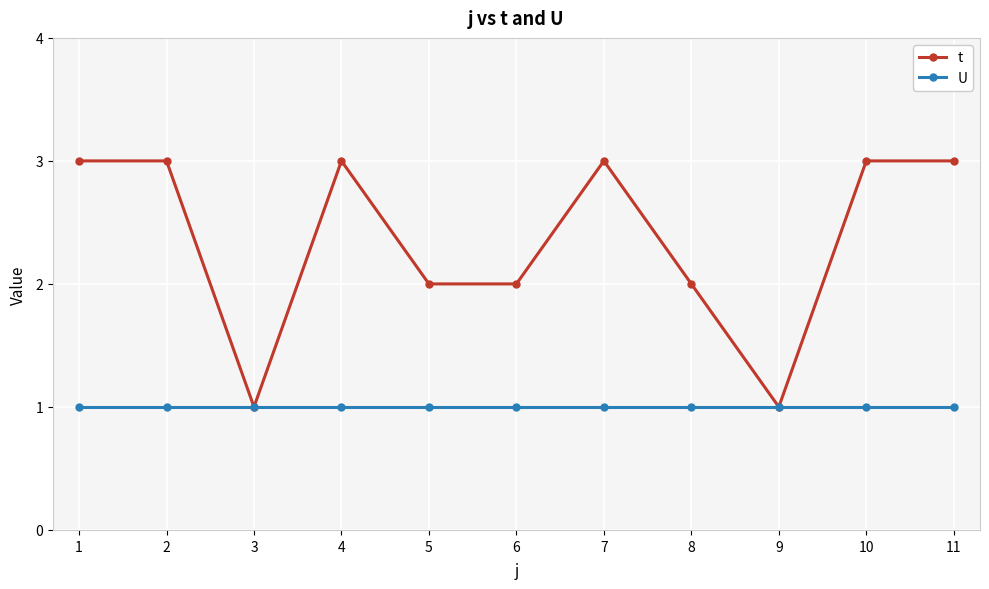

Which series changed the most between 3 and 10?

t